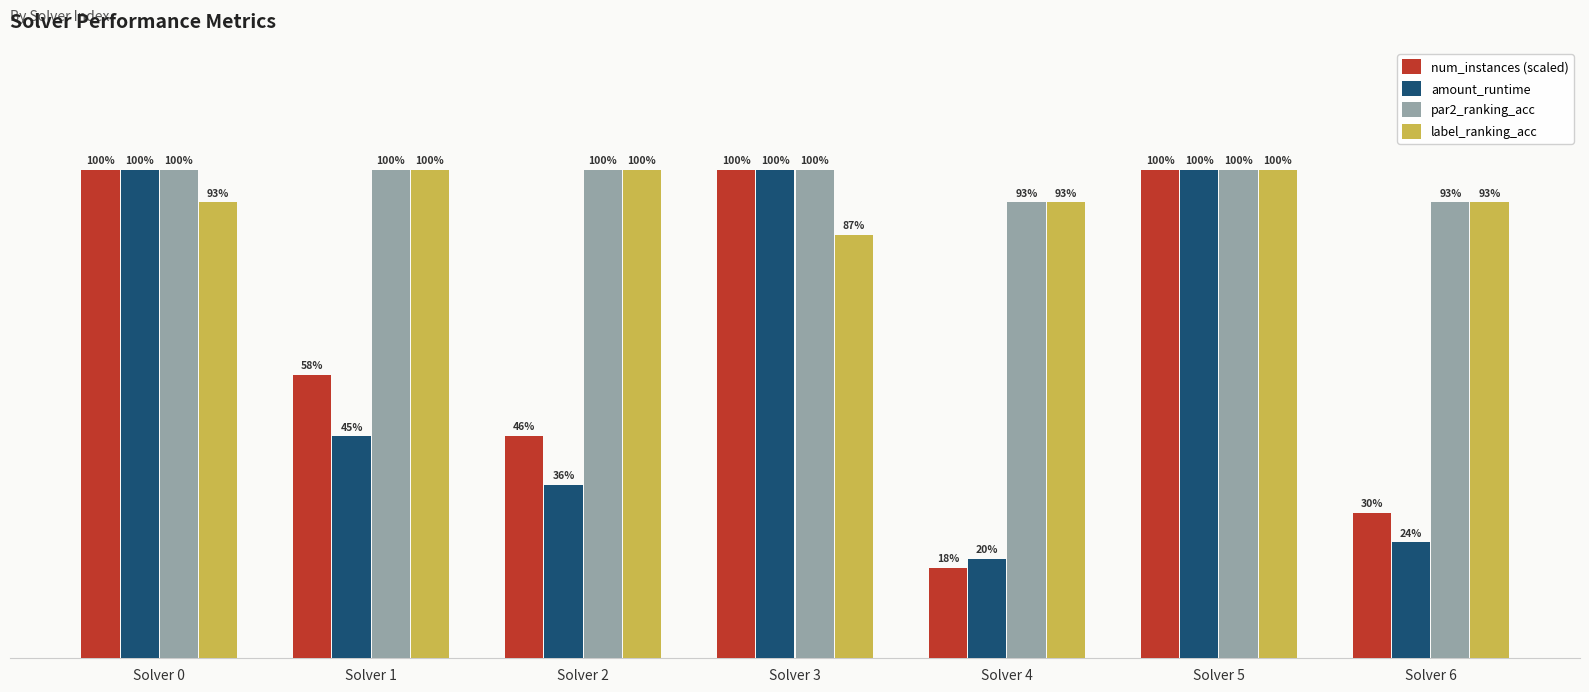

What is the lowest value of the amount_runtime series?

0.2